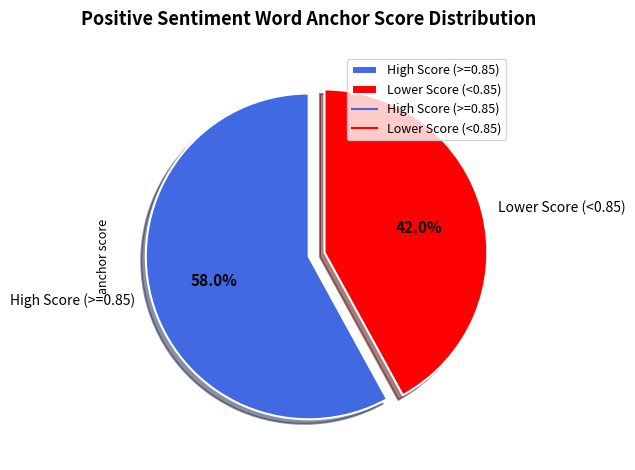

Is there a majority slice in this chart?

Yes